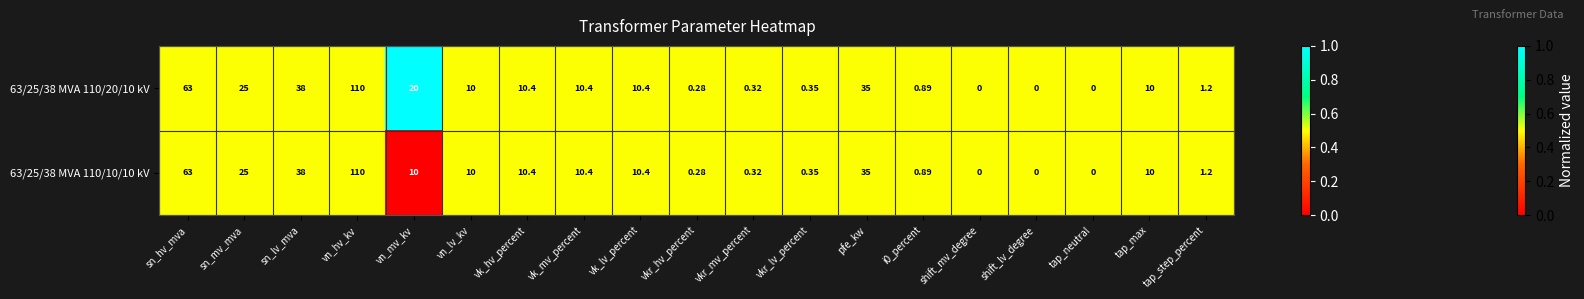

Where does the 63/25/38 MVA 110/10/10 kV series first go above 10?

sn_hv_mva